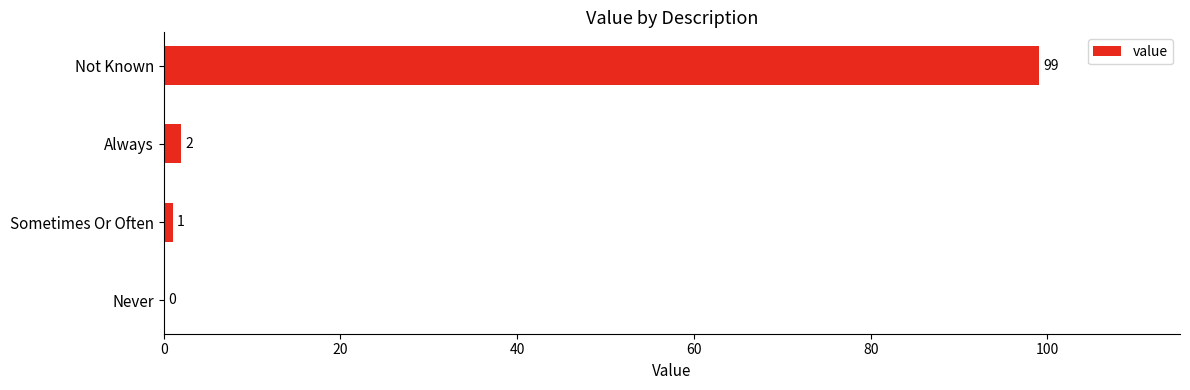

Which category has the highest value across all series?

Not Known